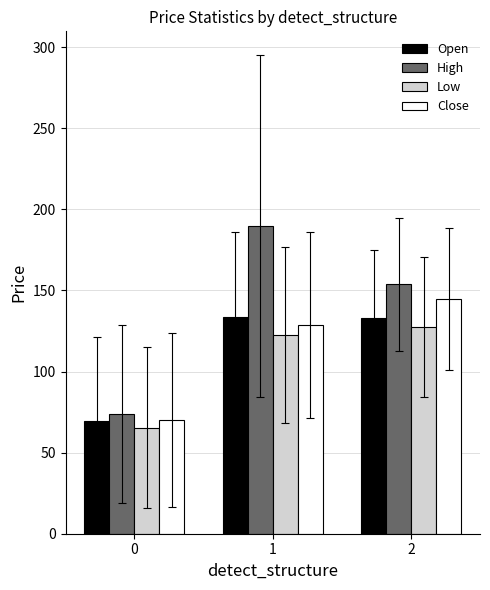

What is the maximum value shown in the chart?

189.5